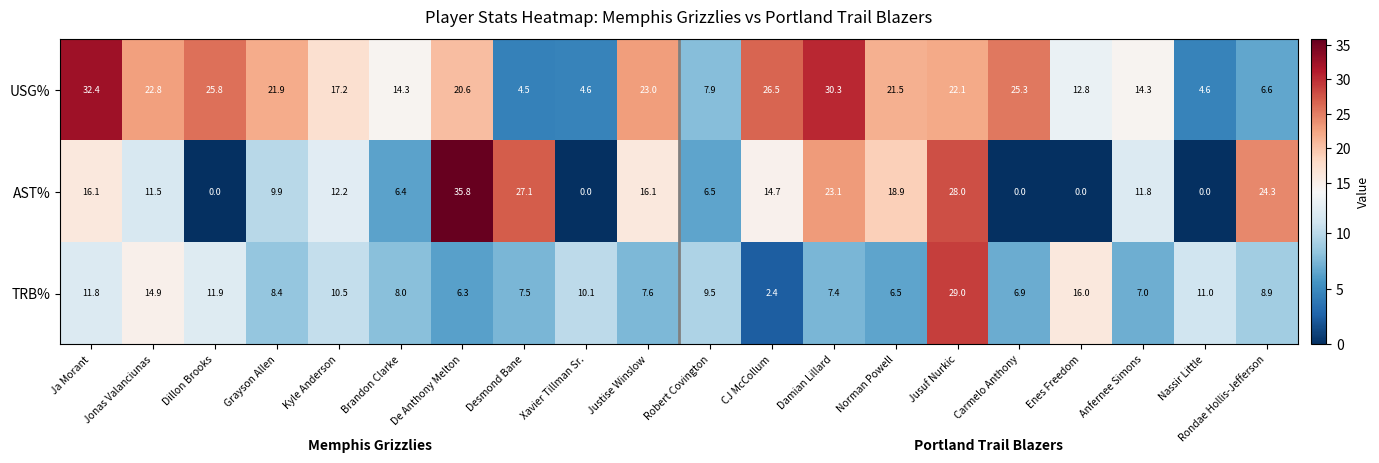

How many data points does each series have?

20